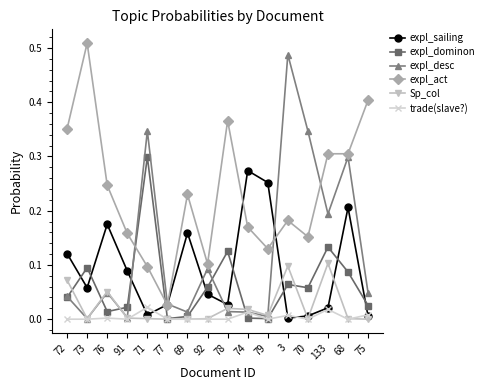

Which series ends up on top after the final intersection of expl_act and expl_dominon?

expl_act